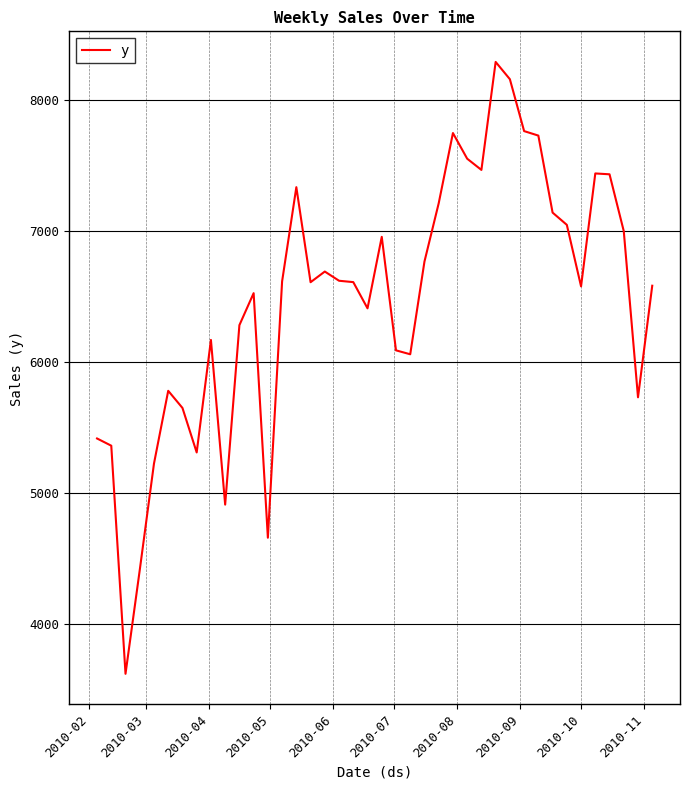

What is the maximum value shown in the chart?

8293.6